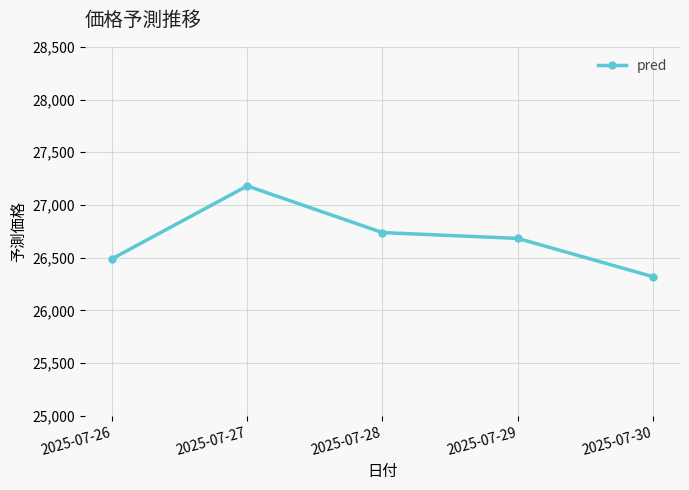

What is the greatest value displayed?

27180.1